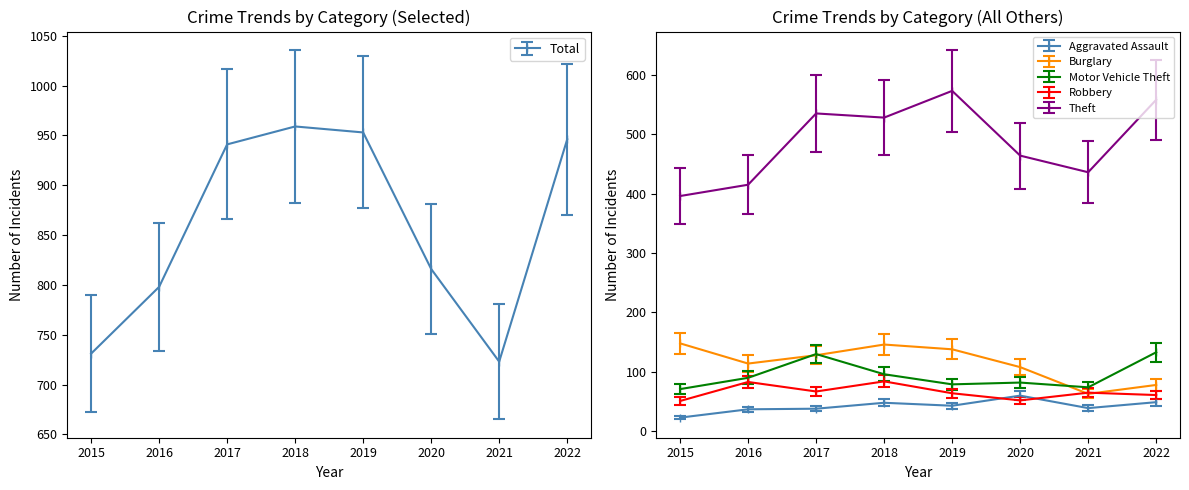

Where is Burglary nearest to the value 92?

2020